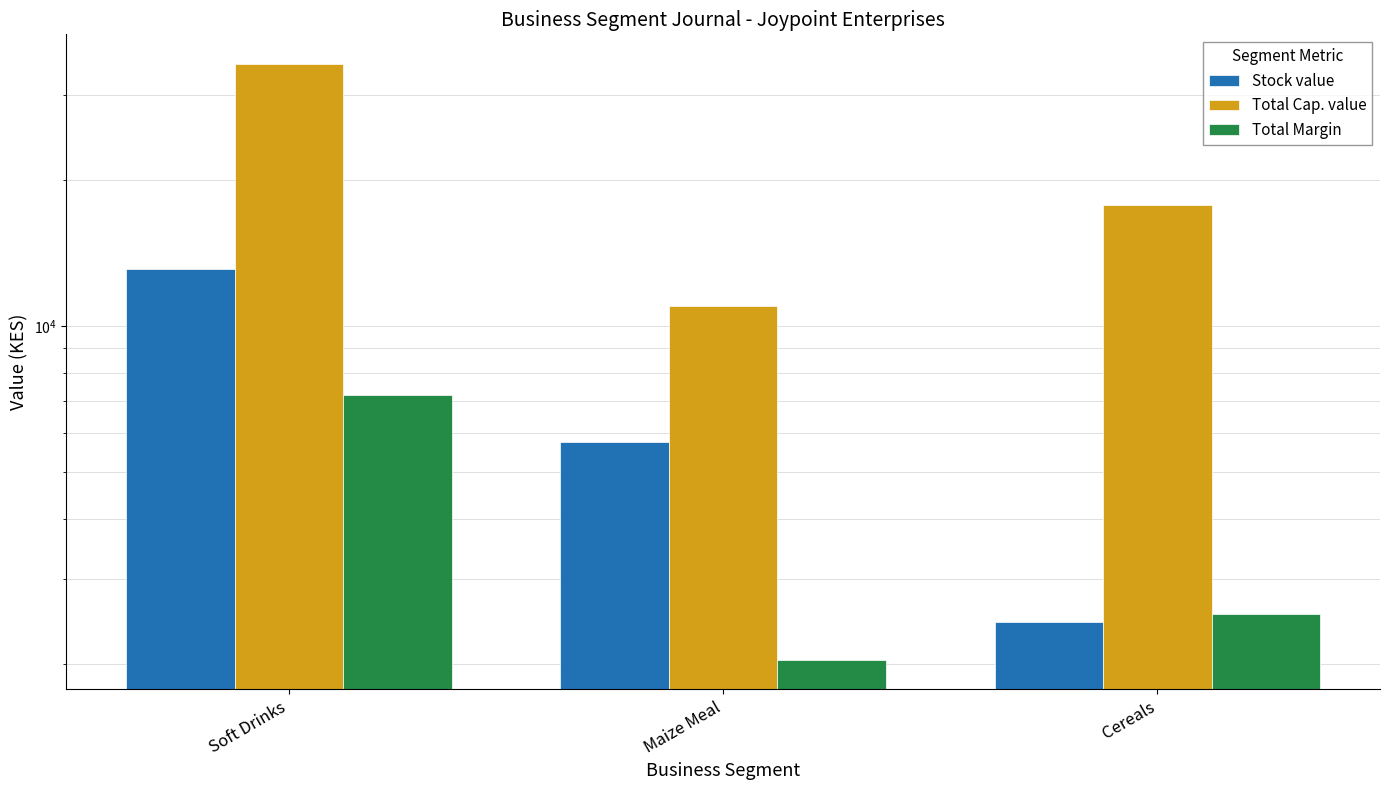

How many bars are there in total?

9